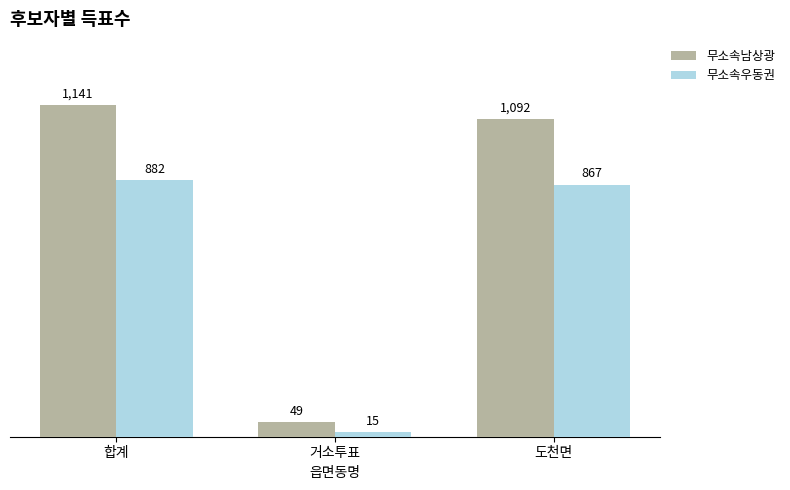

What position from the right is 합계?

3